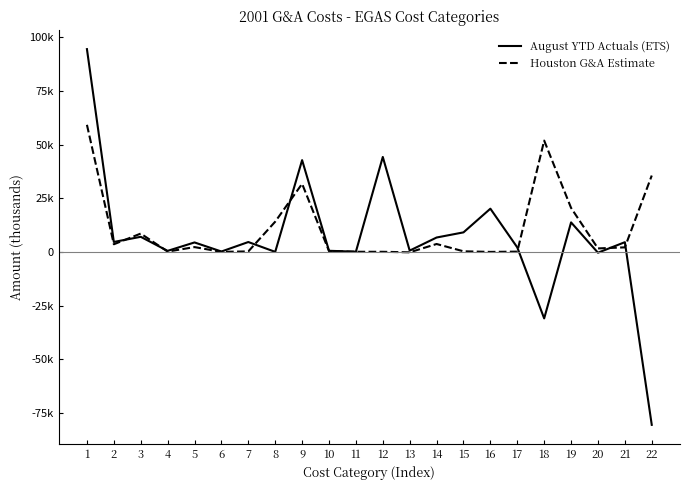

Is this an area chart (filled region under the line)?

No